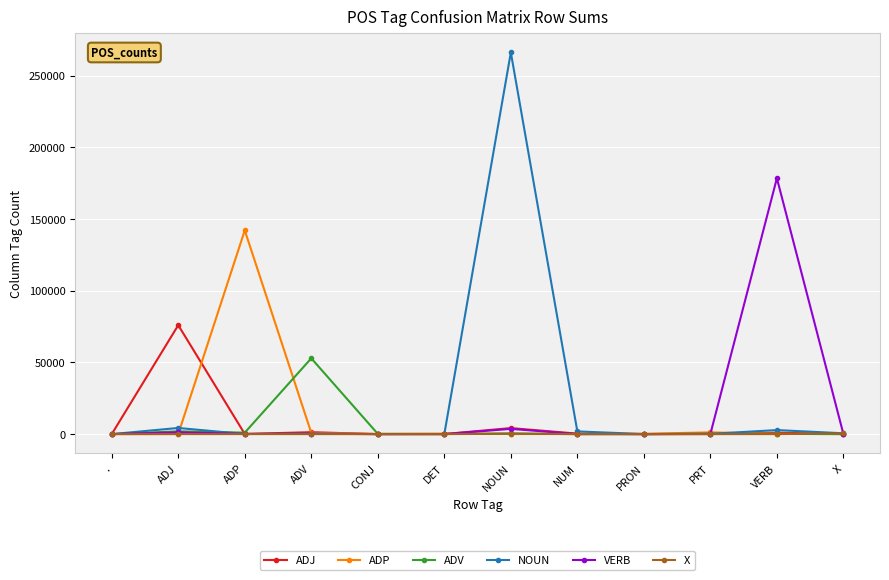

List the series in order of their peak value, highest first.

NOUN, VERB, ADP, ADJ, ADV, X